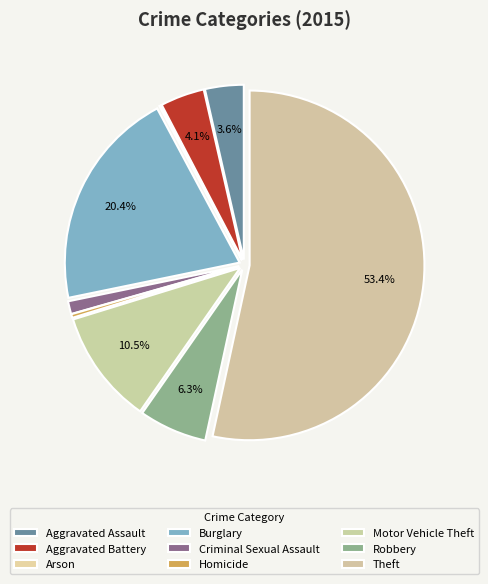

What is the smallest slice in the pie chart?

Arson